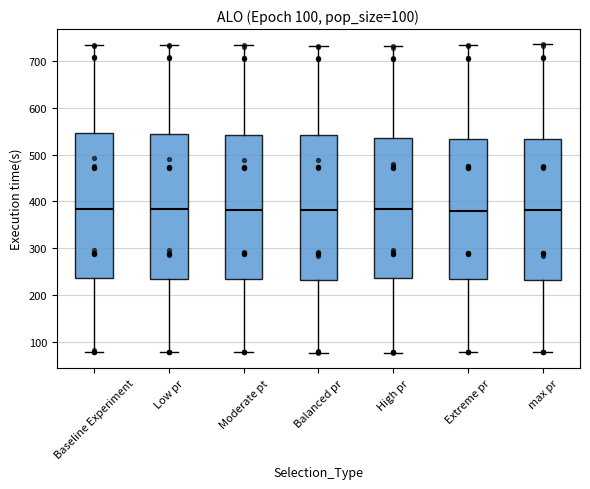

Reading left to right, transcribe this box plot: for each box, give where its median line is, the range the box spans, and where its two whiskers end, as read against the y-axis. The values are not printed on the chart, so give them approximately, as read against the axis.

Baseline Experiment: median 380, box 240 to 550, whiskers 80 to 730
Low pr: median 380, box 230 to 540, whiskers 80 to 730
Moderate pt: median 380, box 240 to 540, whiskers 80 to 730
Balanced pr: median 380, box 230 to 540, whiskers 80 to 730
High pr: median 380, box 240 to 540, whiskers 80 to 730
Extreme pr: median 380, box 240 to 530, whiskers 80 to 730
max pr: median 380, box 230 to 530, whiskers 80 to 730